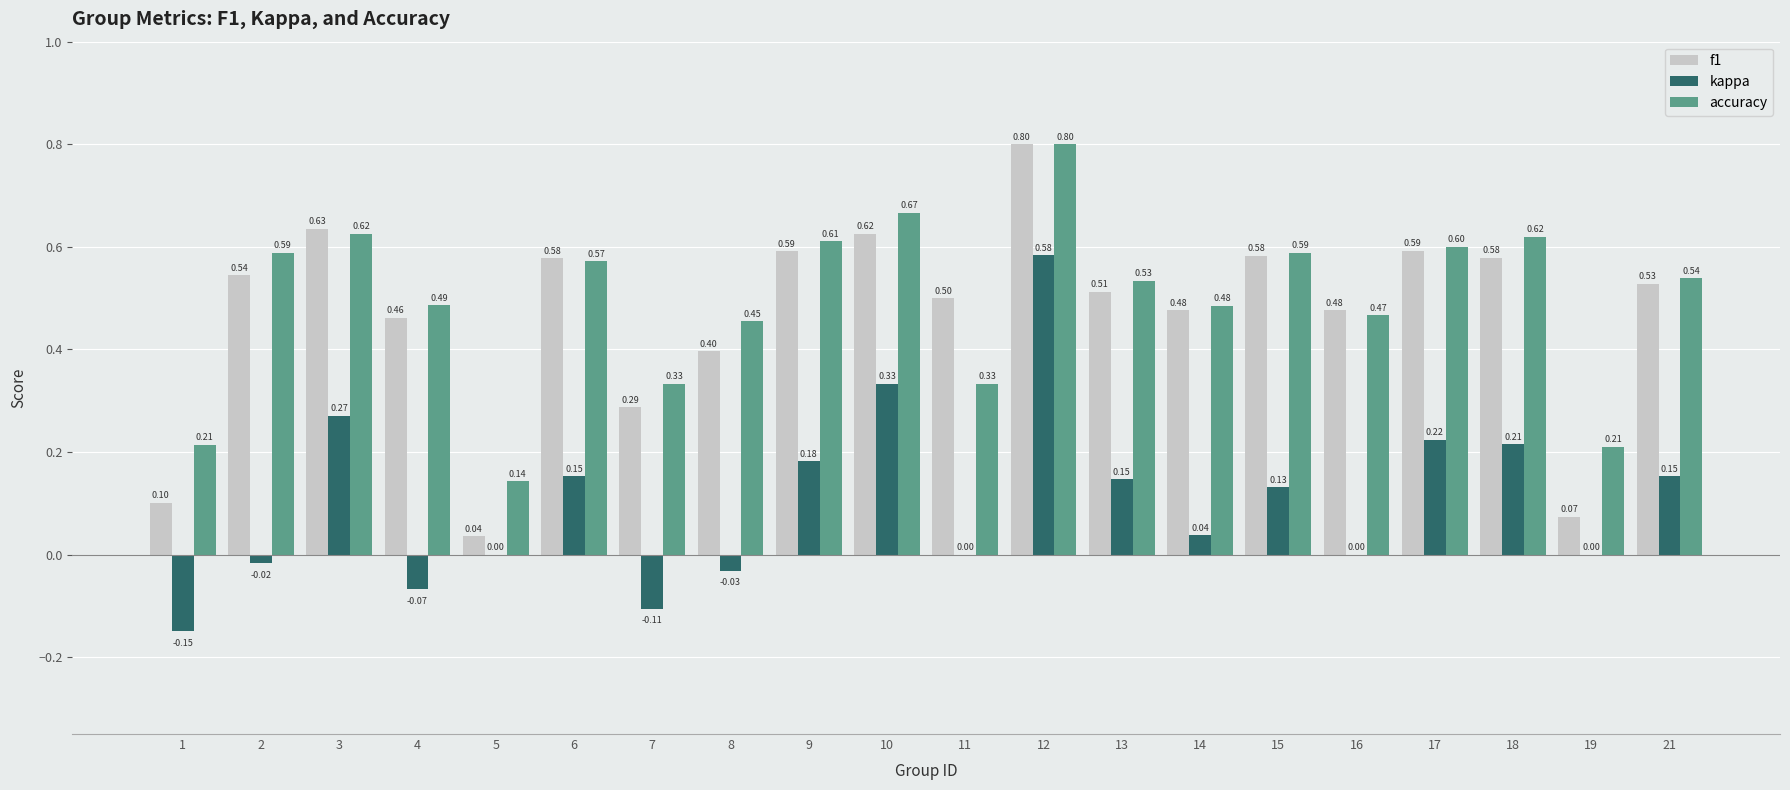

Between 3 and 6, which series saw the biggest shift?

kappa